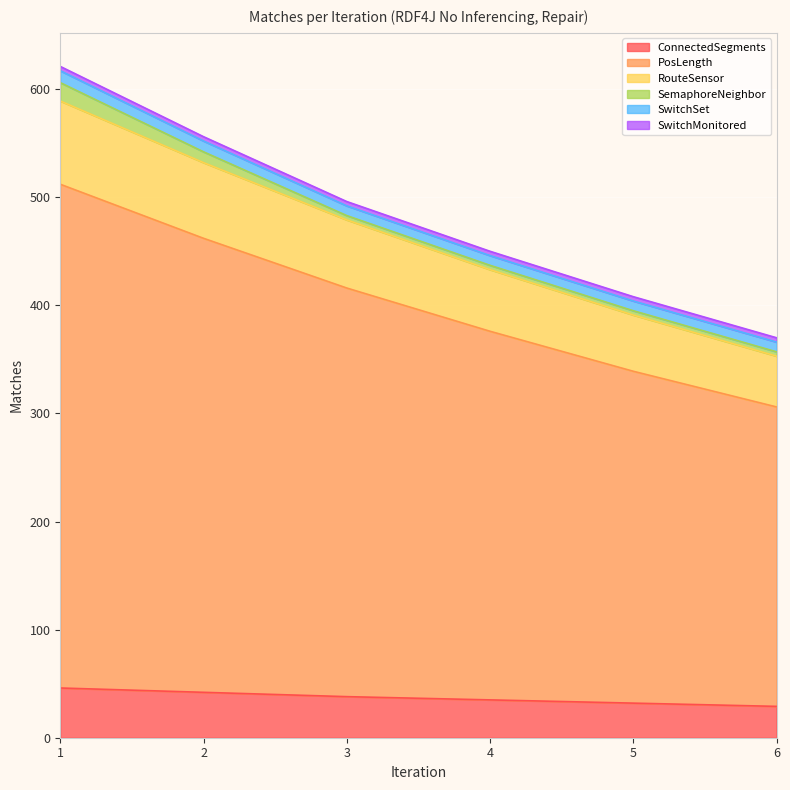

What is the maximum value for ConnectedSegments?

46